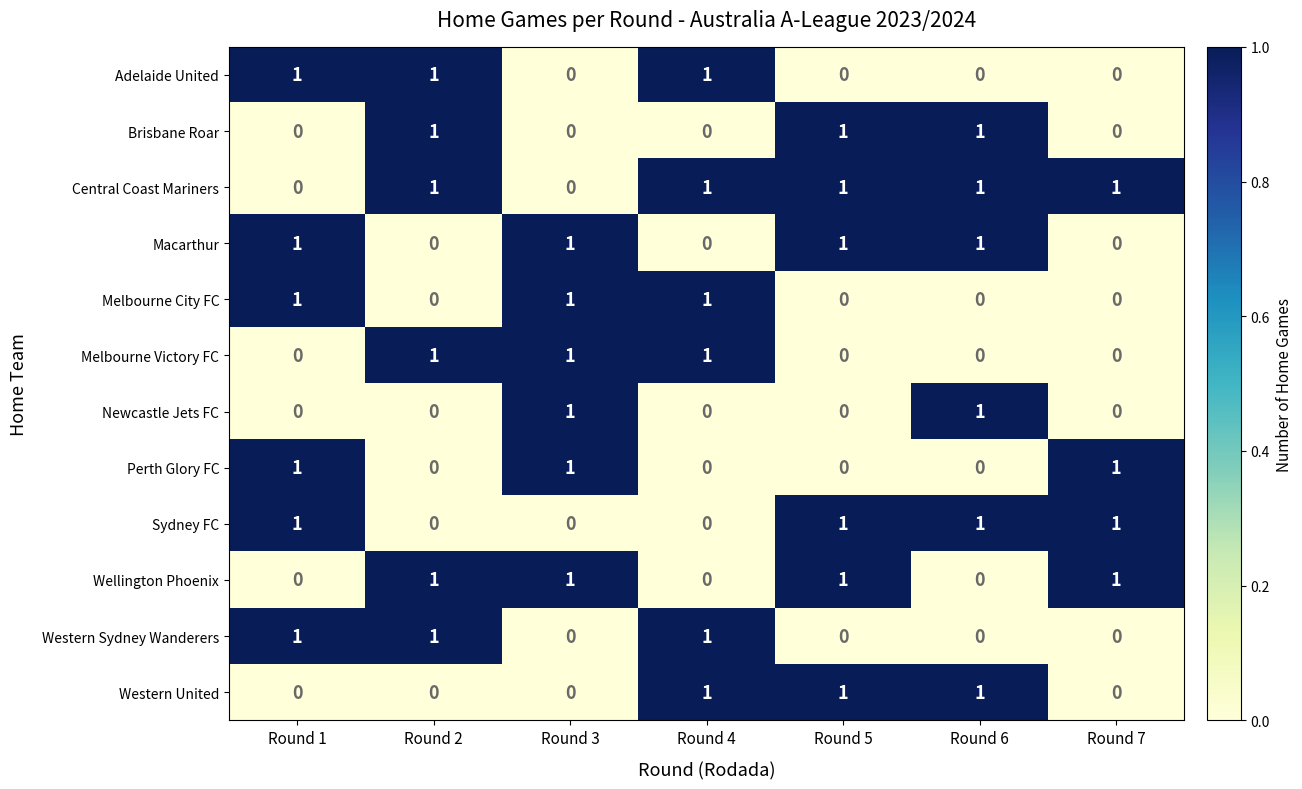

Is it true that Melbourne Victory FC equals 0 at Round 7?

True